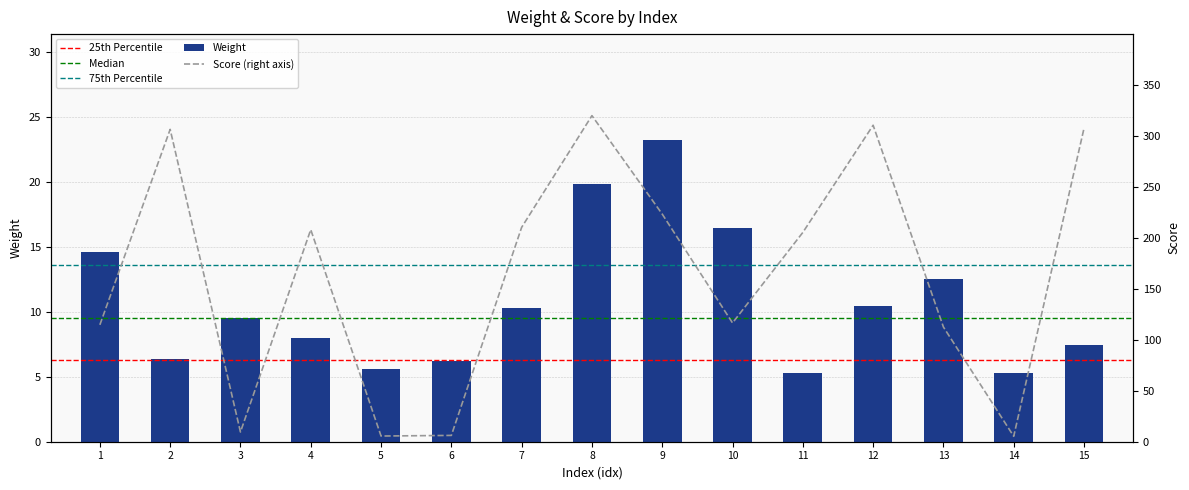

How many values in the score series exceed 205?

8